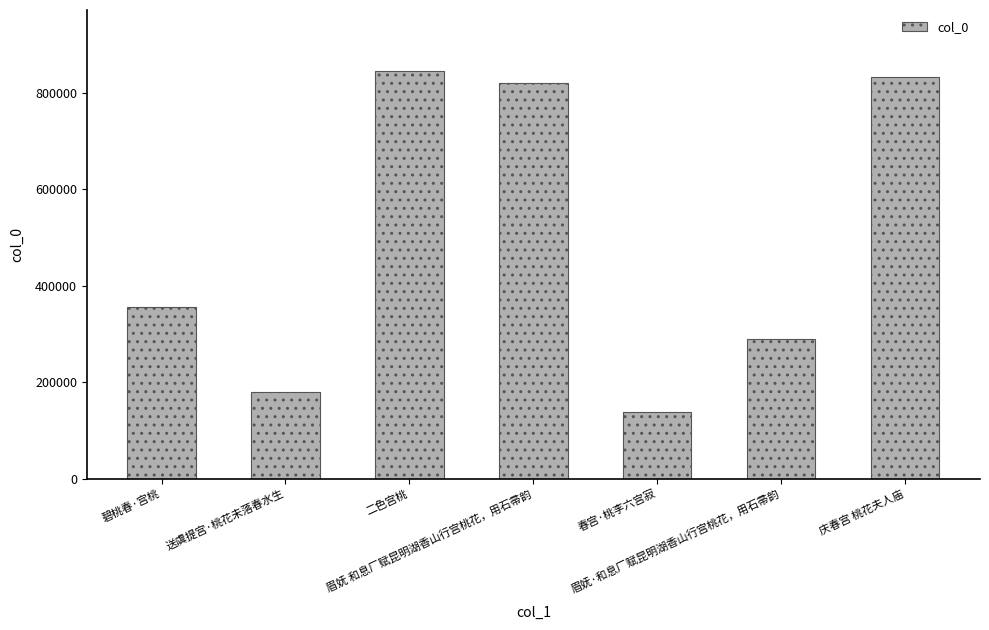

What position from the right is 碧桃春·宫桃?

7